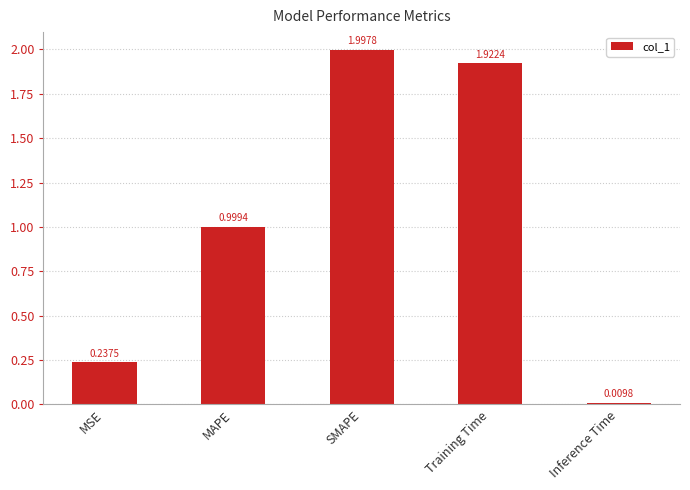

Which category has the lowest value across all series?

Inference Time